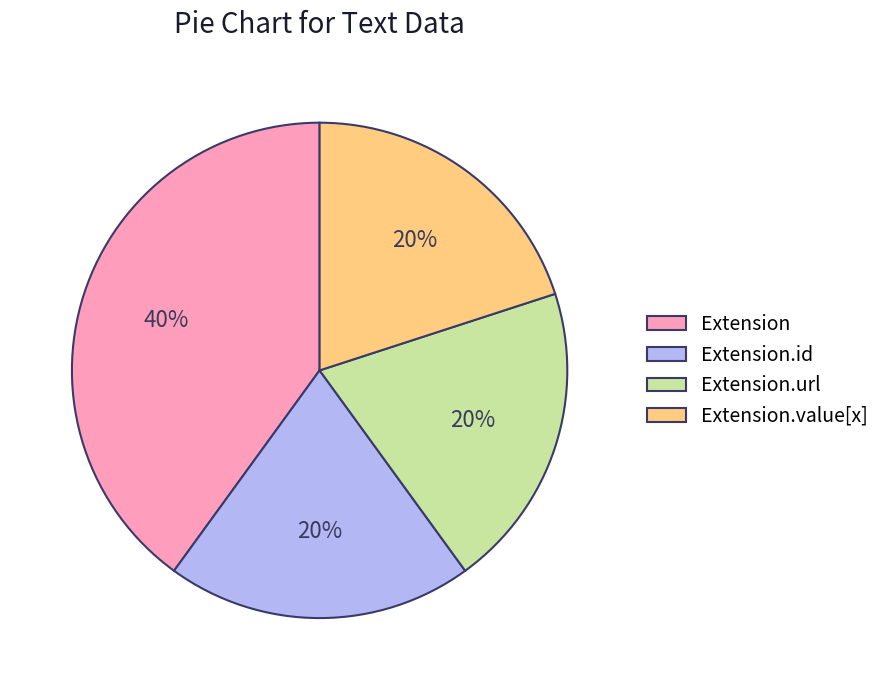

How many slices are in this pie chart?

4